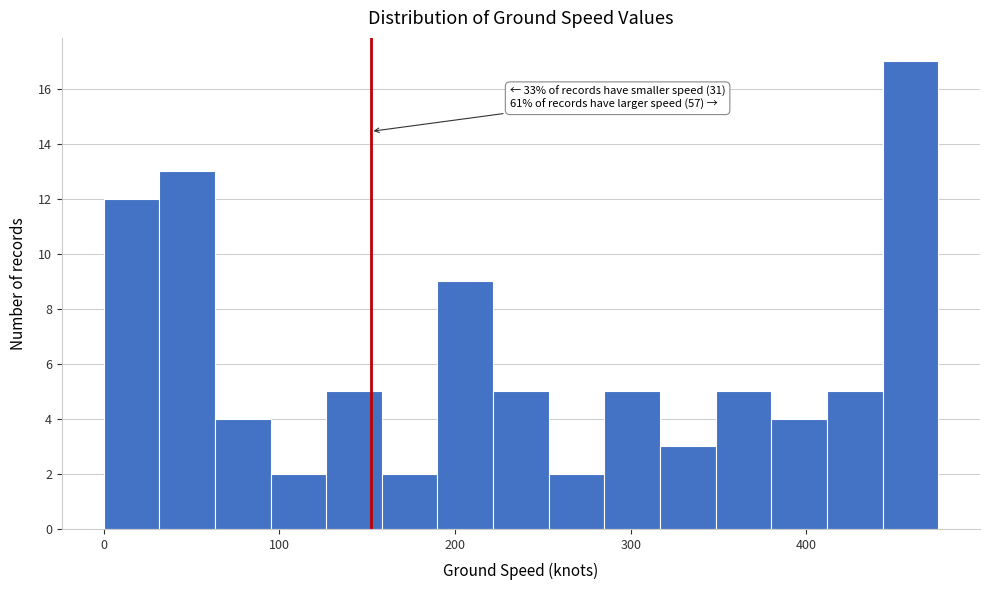

Around what value on the x-axis is the tallest bar? Give the approximate position of its centre, as read against the axis.

460